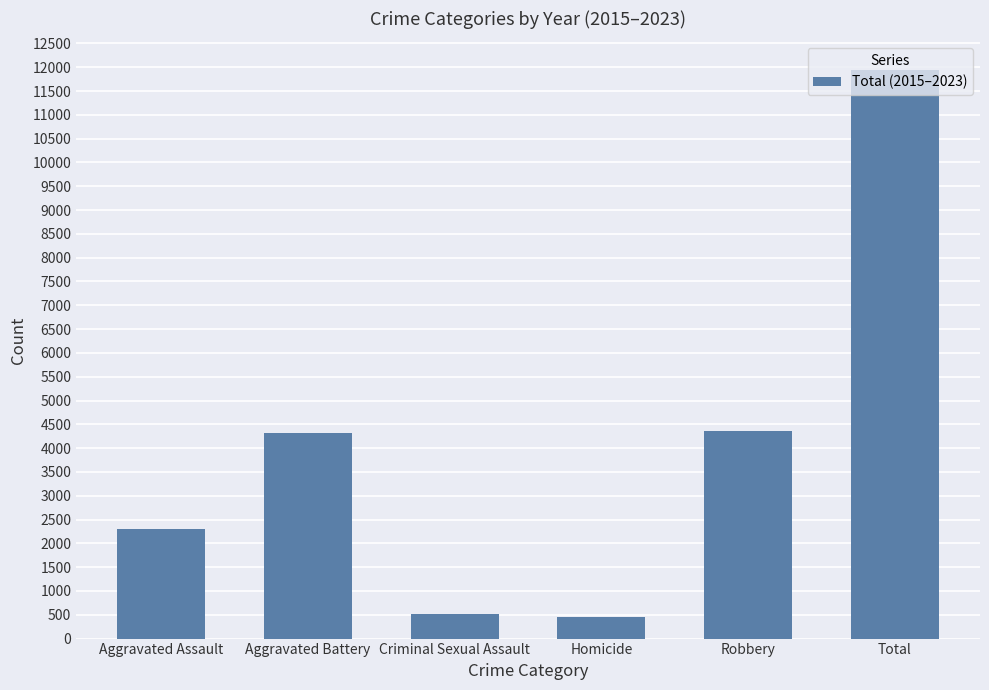

The value at Criminal Sexual Assault is 523. True or false?

True